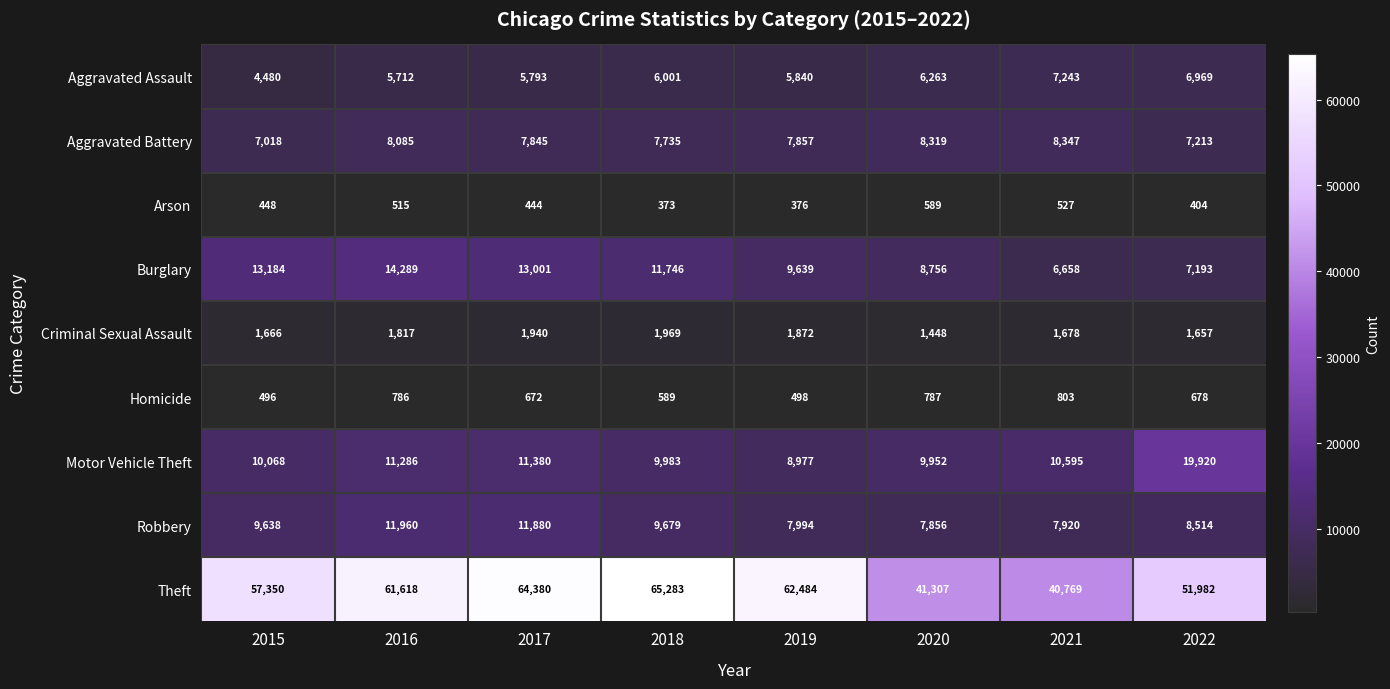

What is the average value of the Arson series?

460